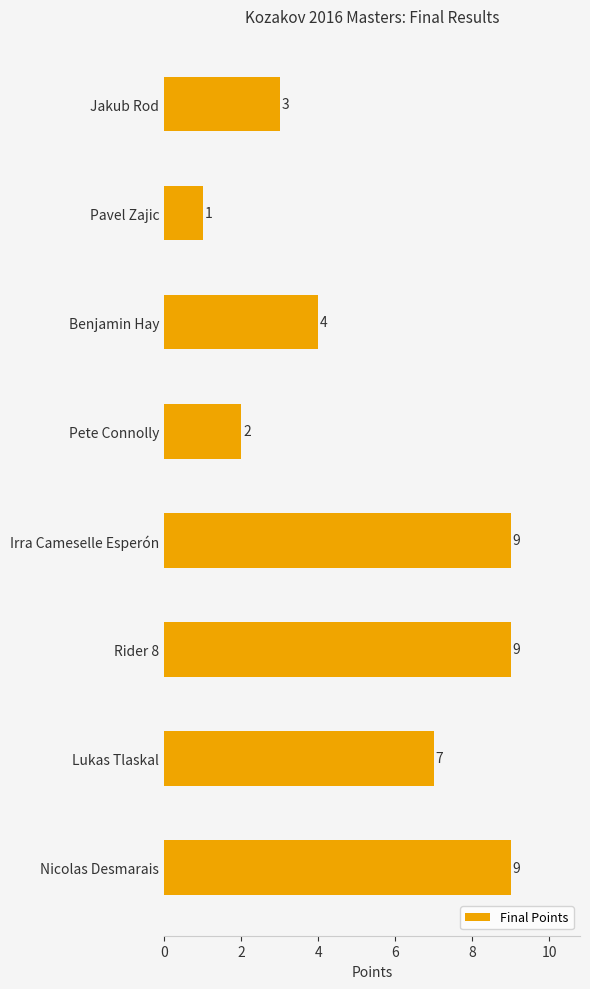

Reading top to bottom, what are all the values shown in this chart?

3	1	4	2	9	9	7	9